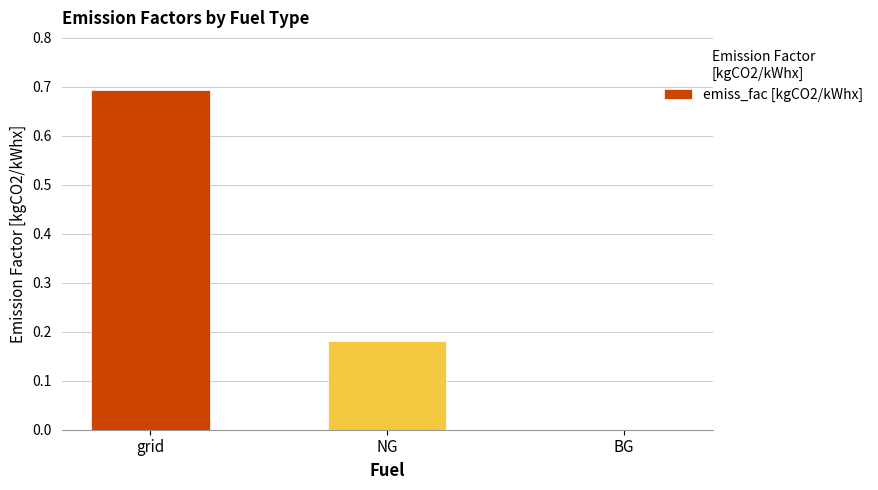

What is the sum of all values?

0.9